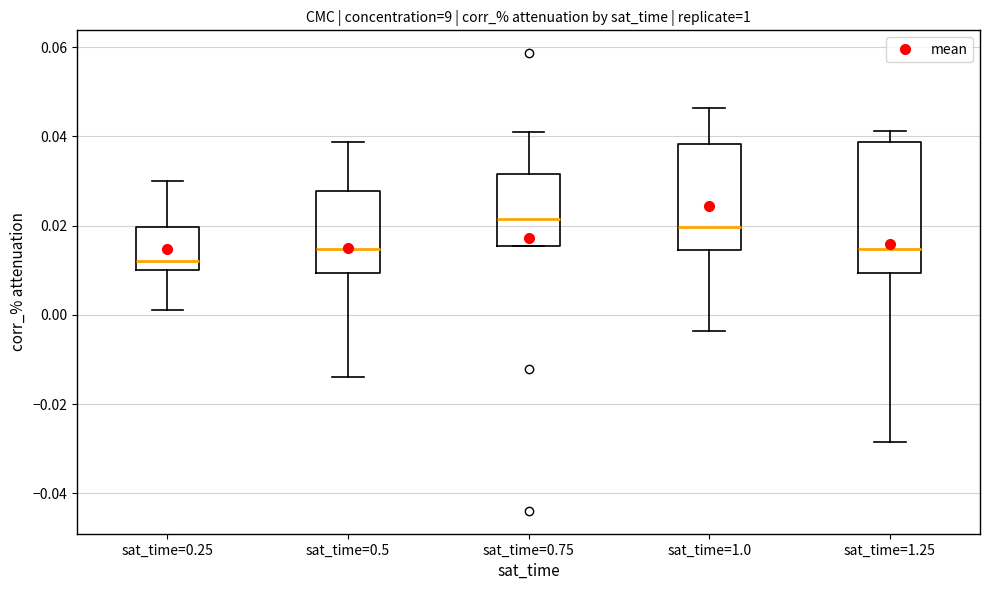

Which box has the lowest median line?

sat_time=0.25